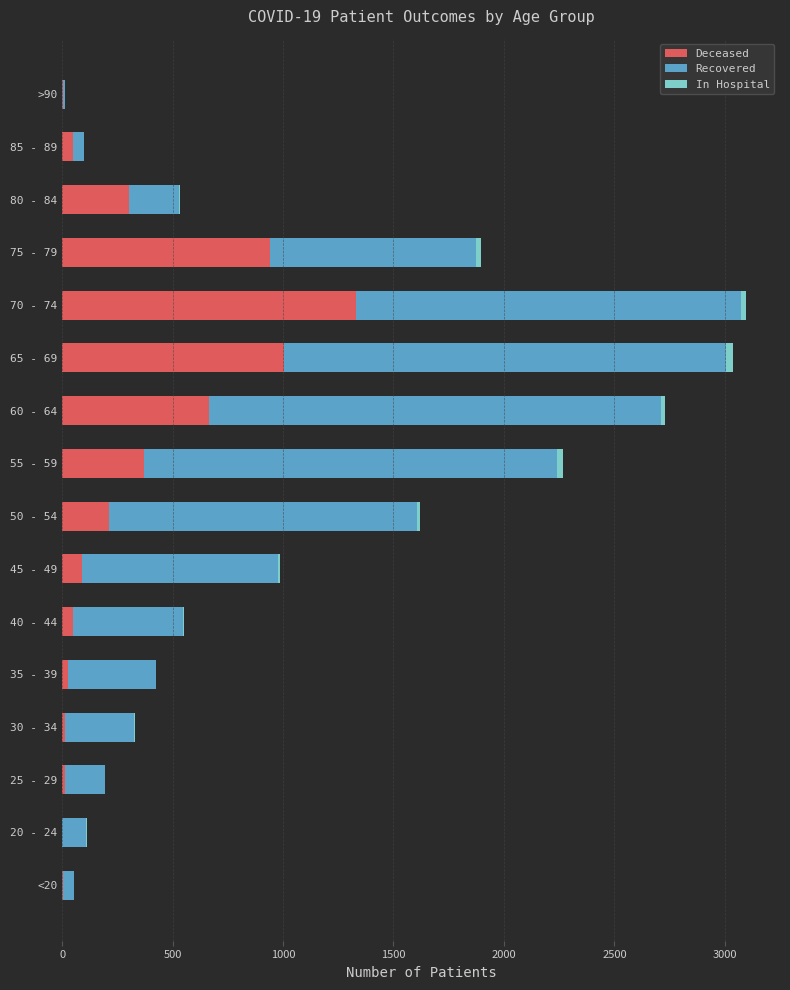

Is it true that Deceased equals 51 at 85 - 89?

True